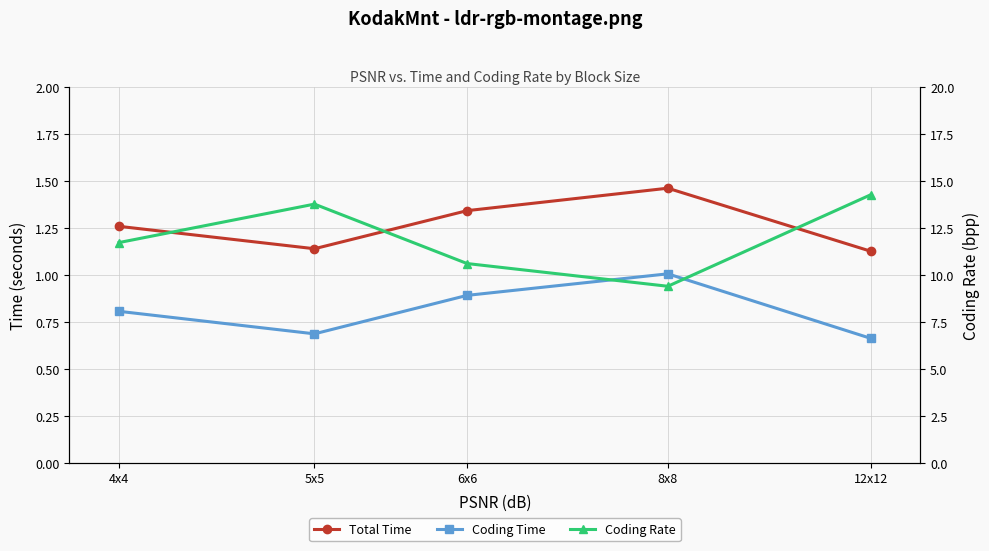

Does the chart have visible grid lines?

Yes